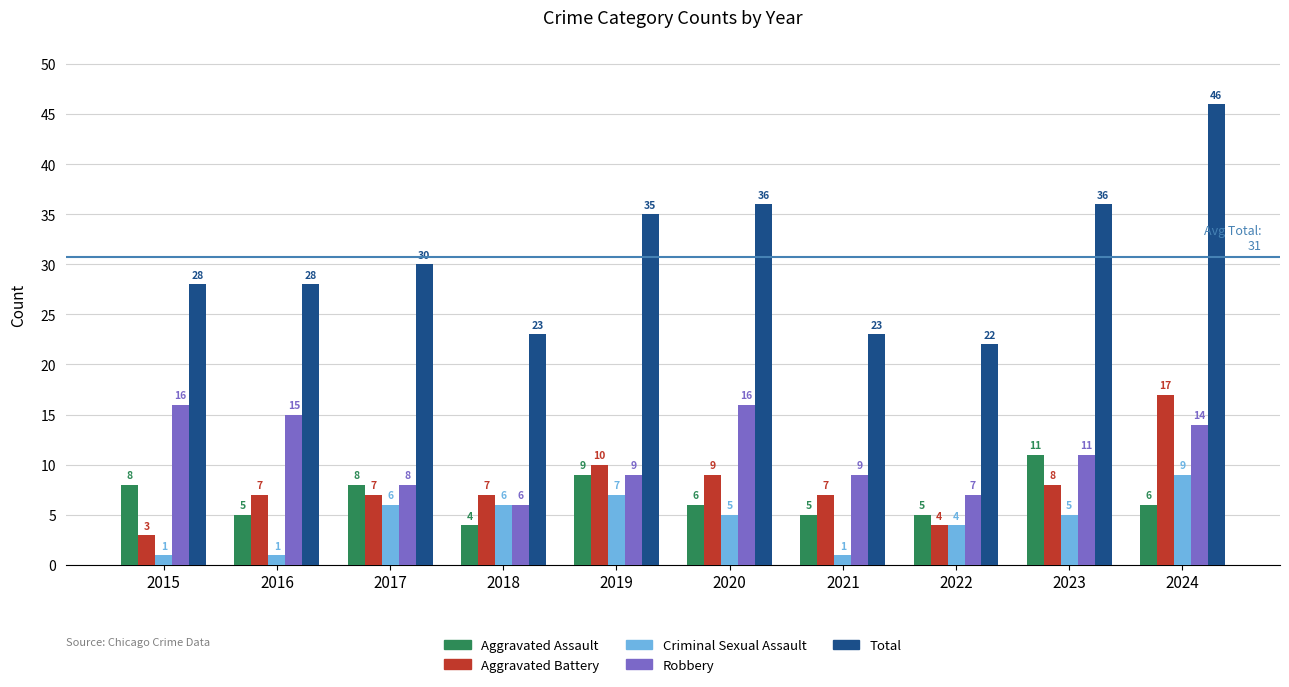

What are all the series names shown in the legend?

Aggravated Assault, Aggravated Battery, Criminal Sexual Assault, Robbery, Total